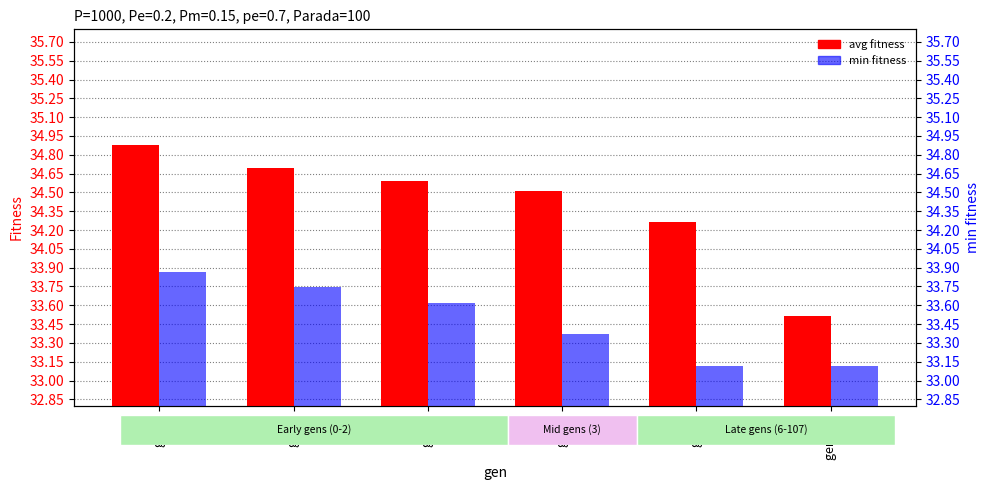

Rank the series by their maximum value, from lowest to highest.

min fitness, avg fitness